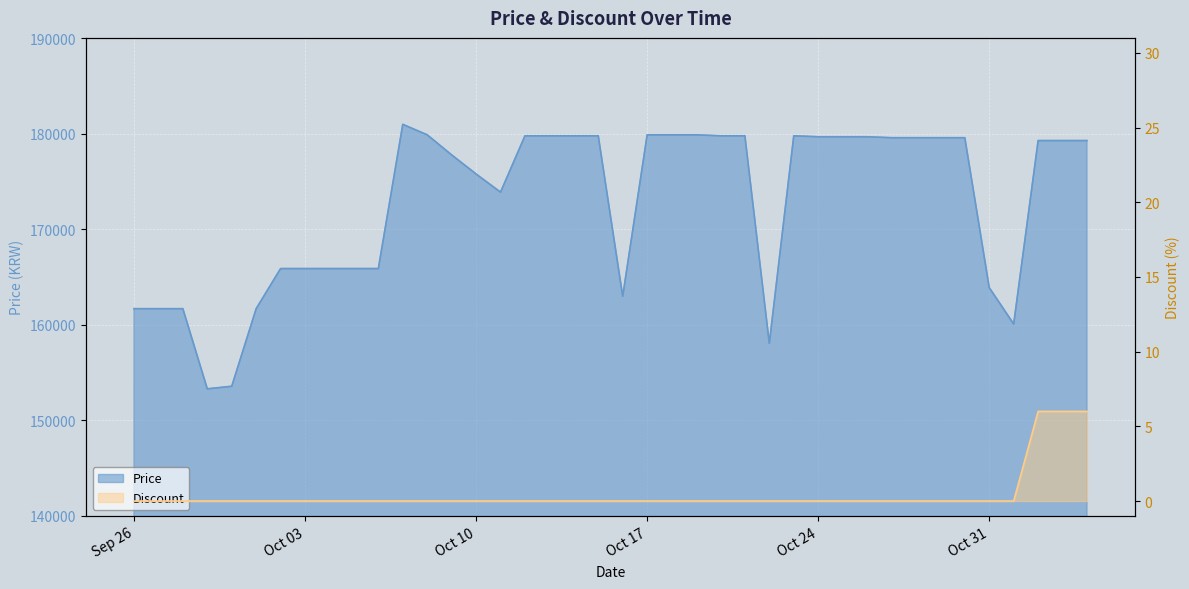

True or false: Discount and Price intersect in this chart.

False